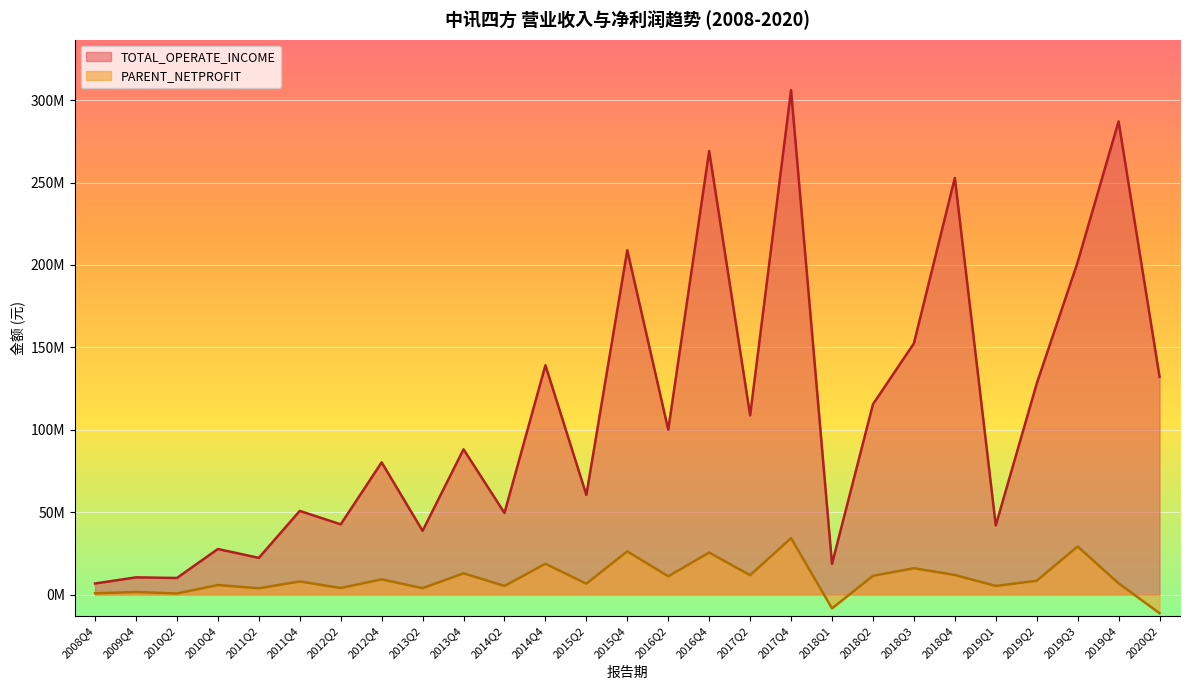

Where does the PARENT_NETPROFIT series first go above 8382806?

2012Q4